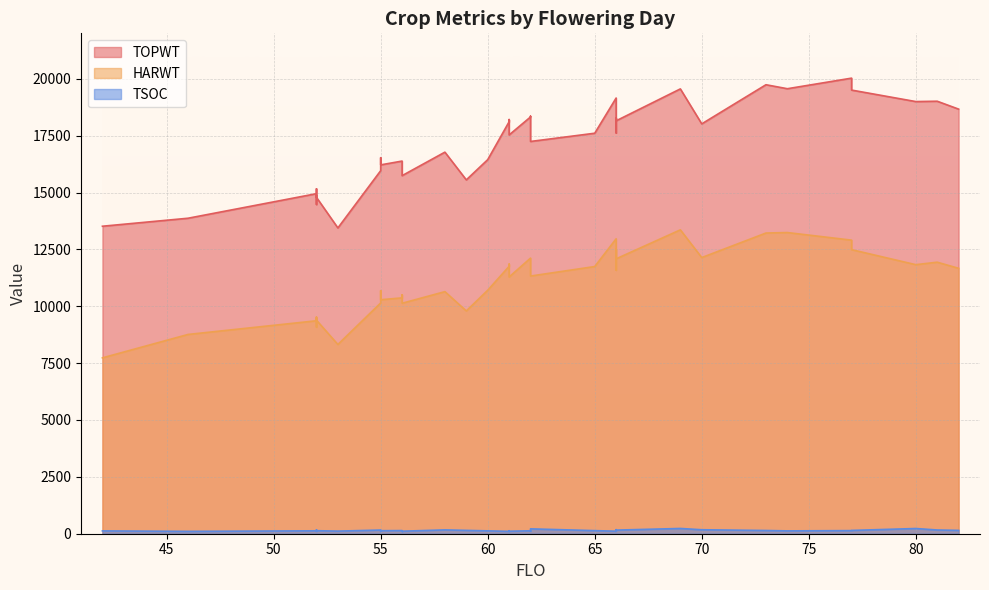

What is the total value across all series at 55?

27323